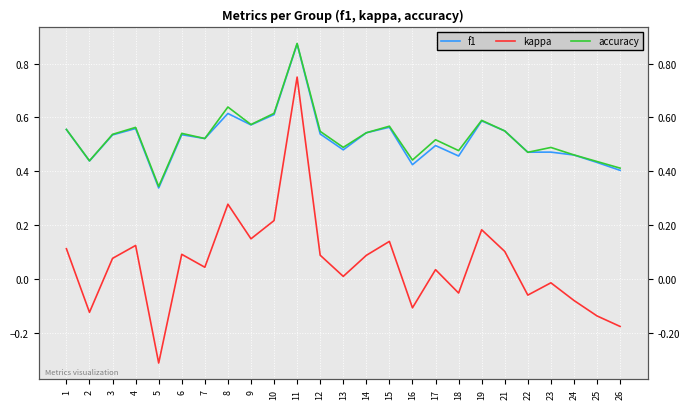

Rank the series at 24 from highest to lowest value.

accuracy, f1, kappa